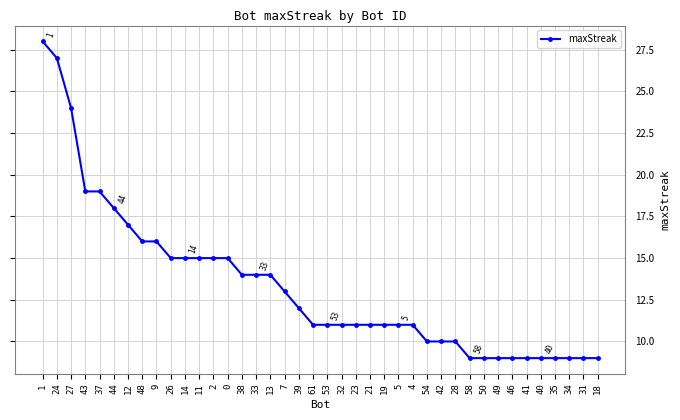

What is the maximum value shown in the chart?

28